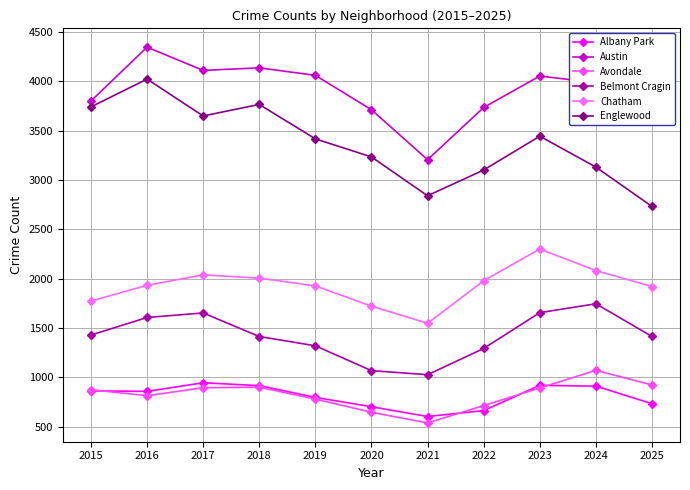

What is the difference between the maximum and minimum values in the Austin series?

1141